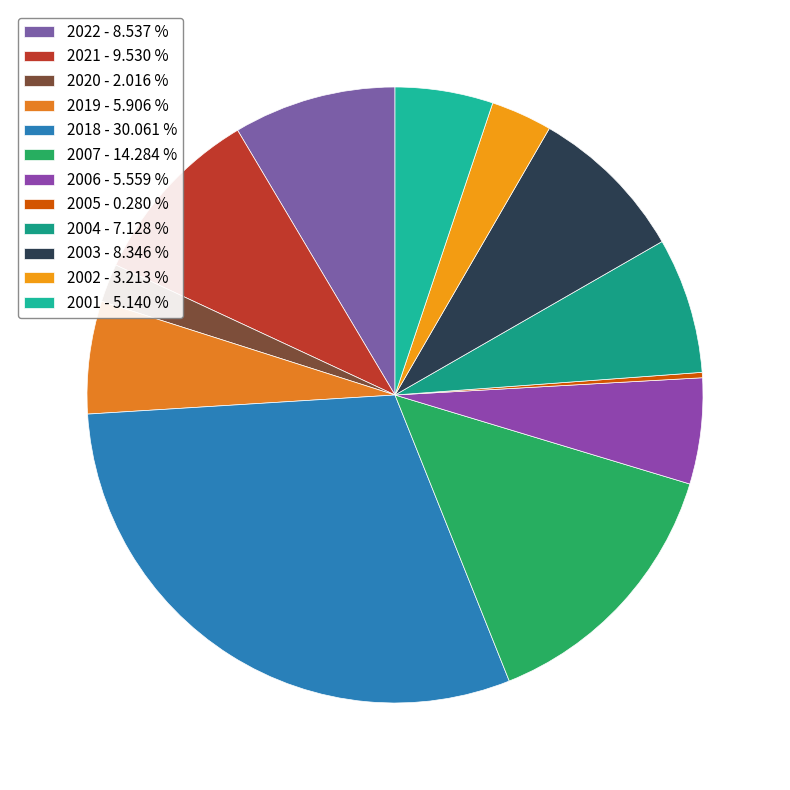

Count the number of slices in the pie.

12